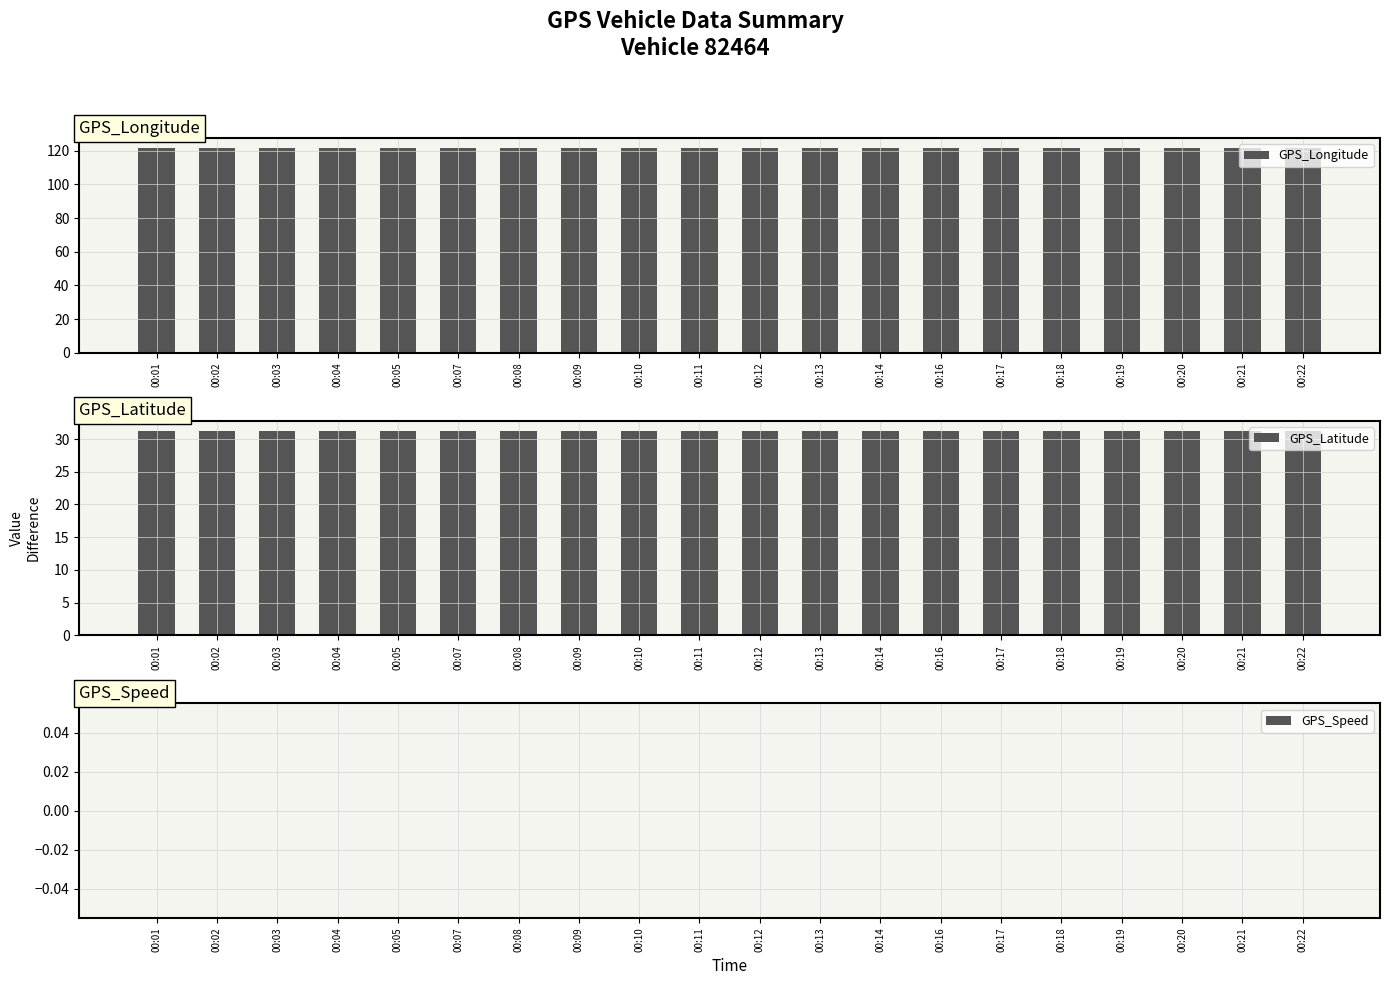

The GPS_Longitude series shows 203.0 at 00:16. True or false?

False